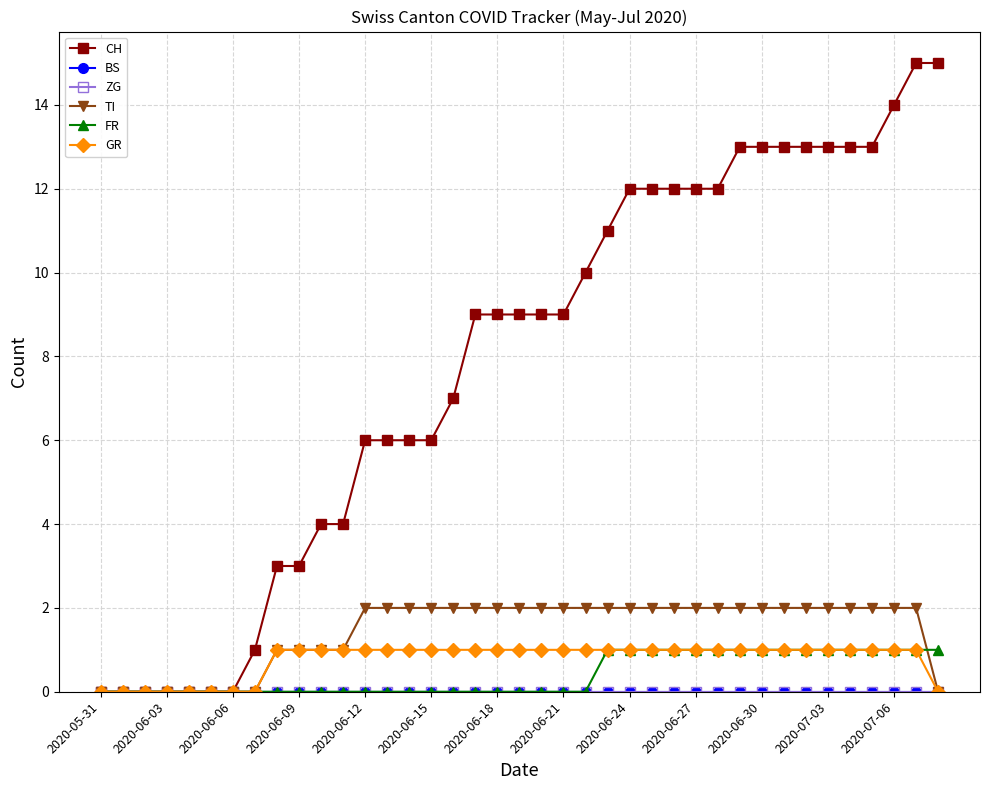

Is this an area chart (filled region under the line)?

No